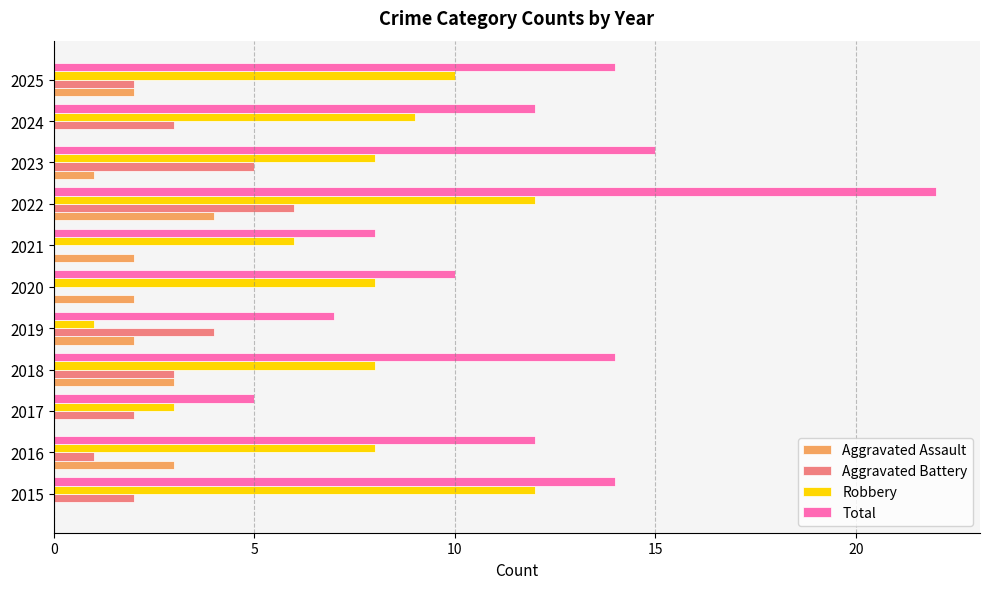

What is the approximate value of Aggravated Assault at 2022?

4